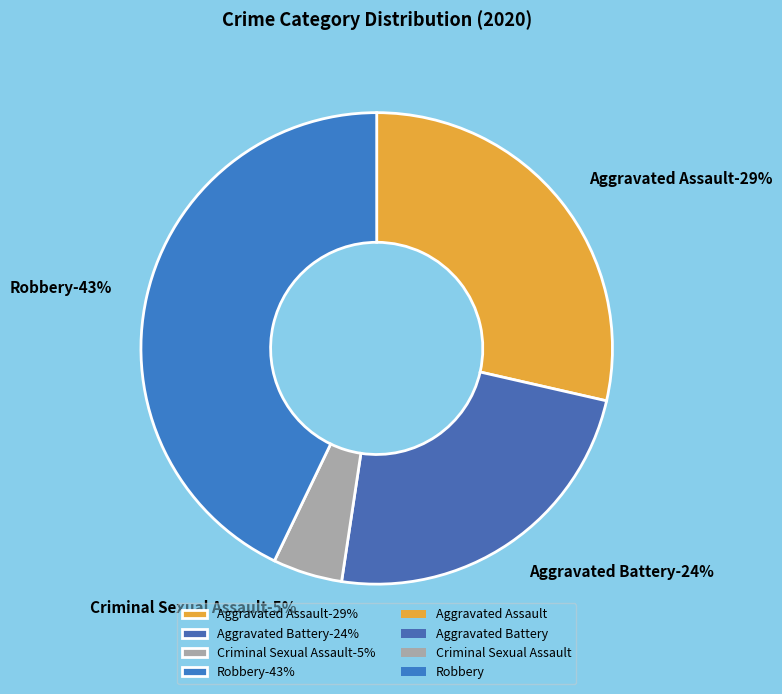

Does Robbery account for over 50% of the chart?

No